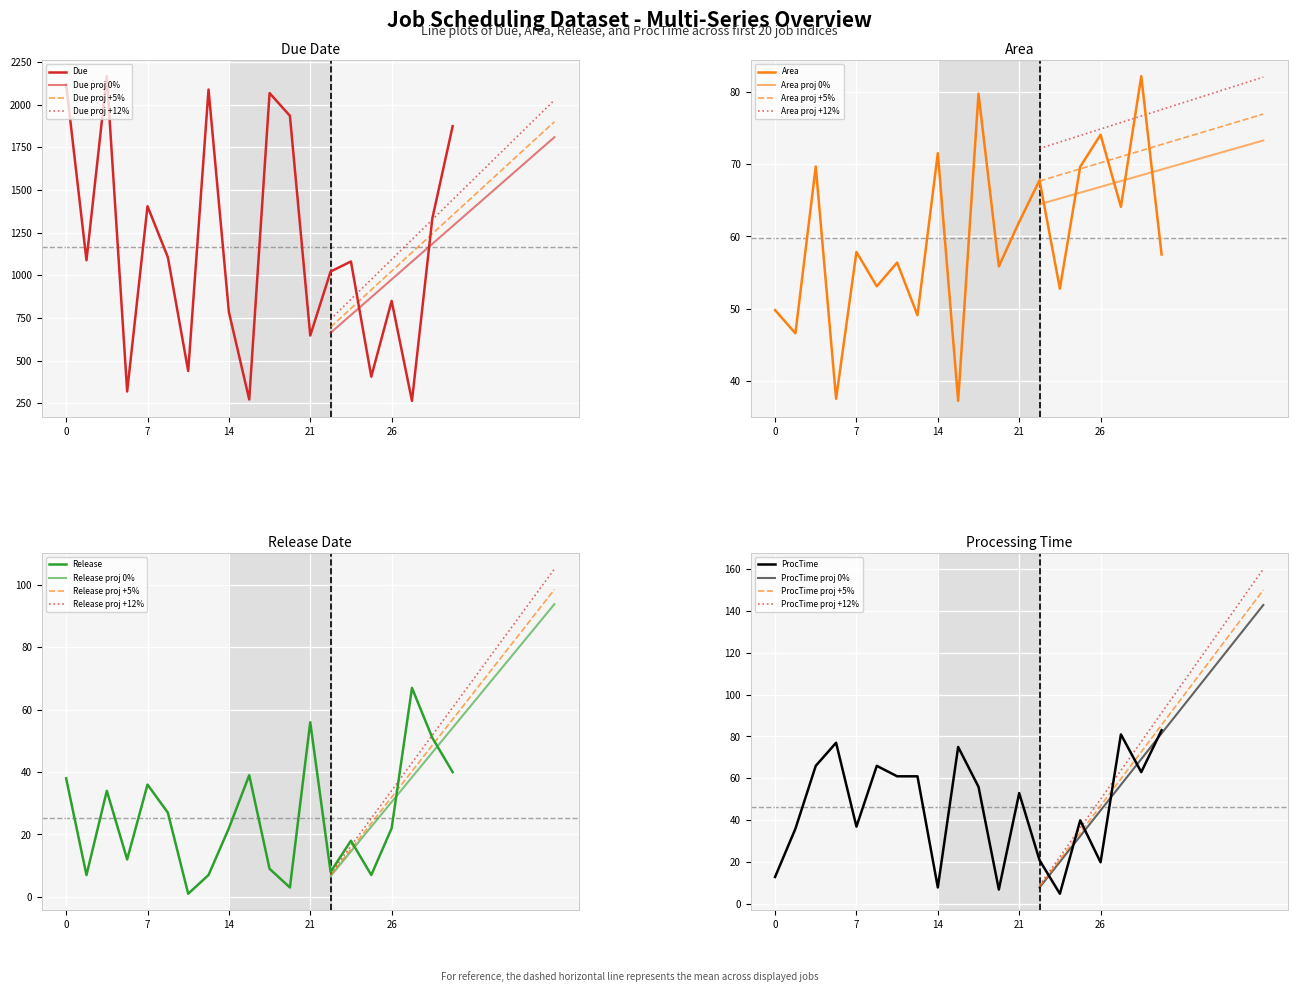

Does the chart display data point markers on the line(s)?

No